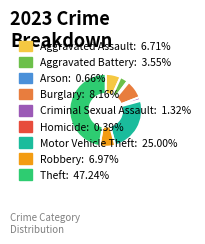

Which slice is the largest?

Theft